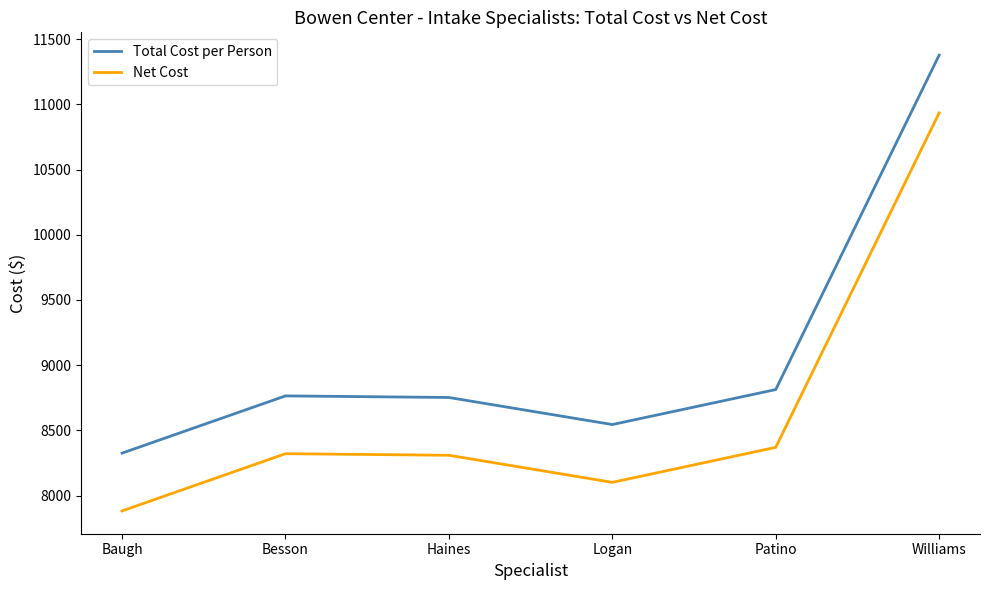

Which category has the highest value across all series?

Williams